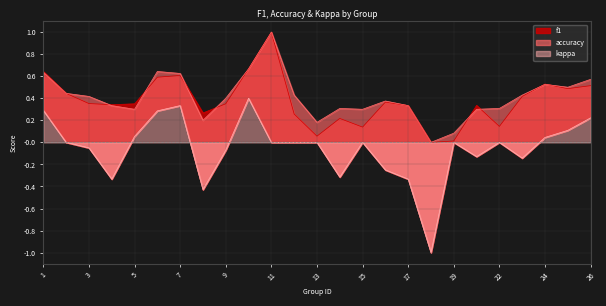

True or false: f1 has a value of 0.2 at 11.

False